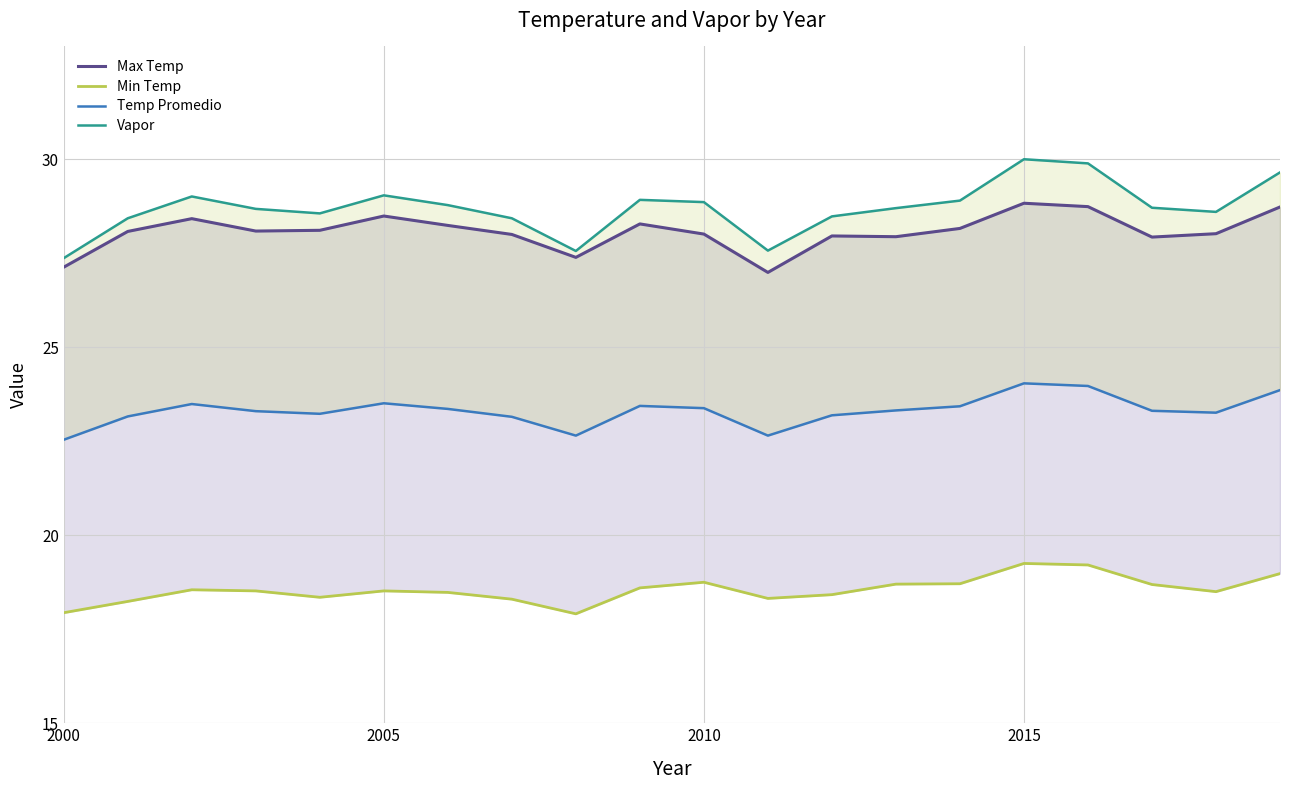

Is the value of Max Temp at 14 greater than the value of Min Temp at 2005?

Yes